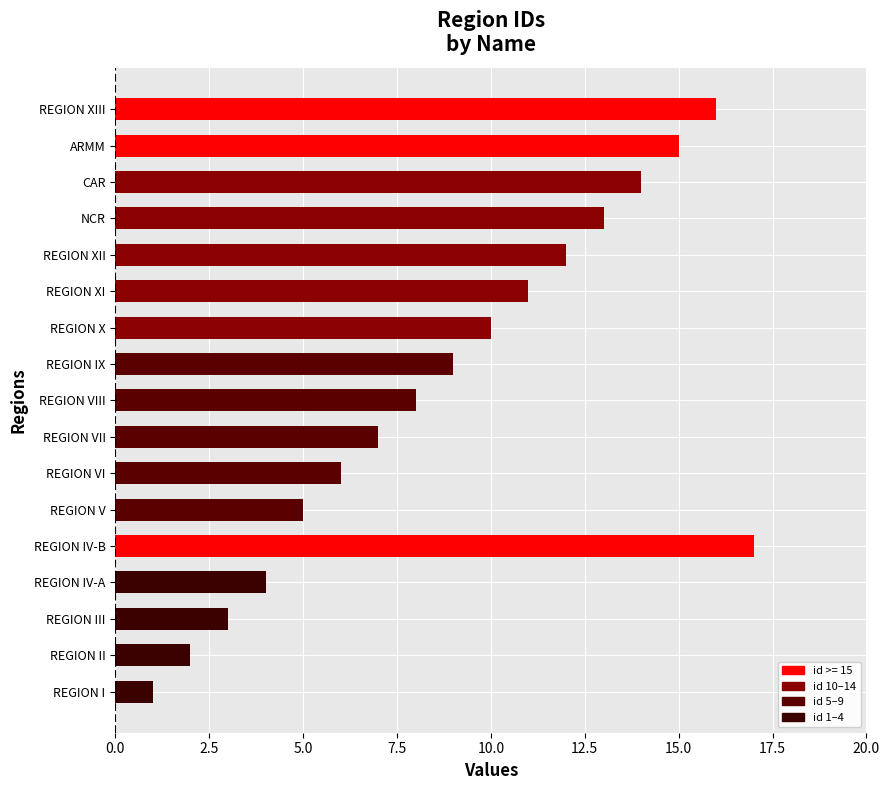

At which category does the chart reach its minimum across all series?

REGION I